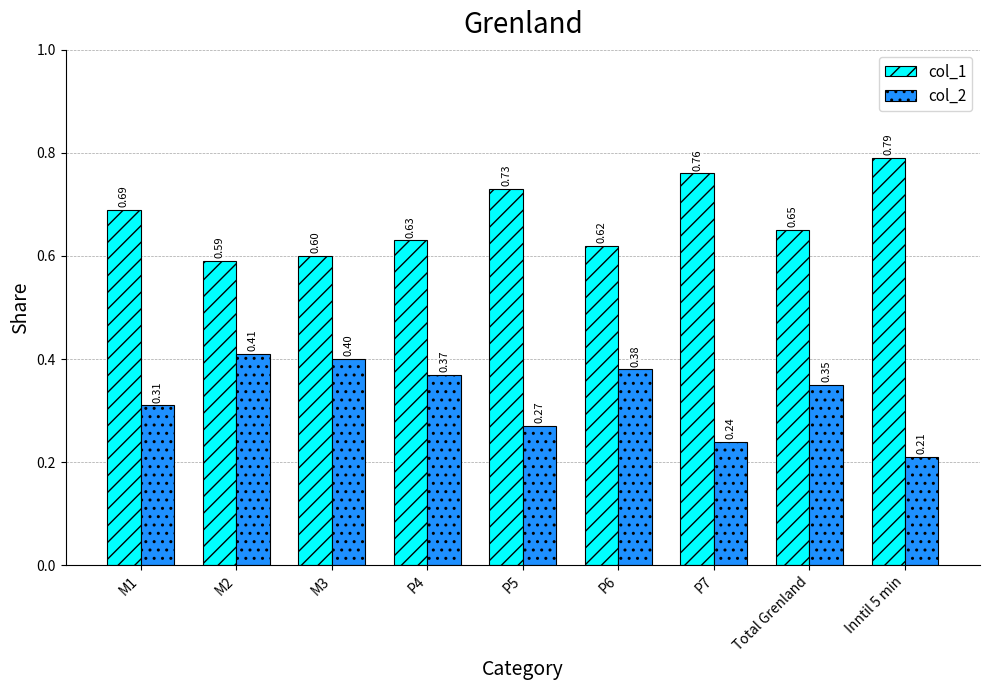

Is it true that col_1 equals 0.6 at M2?

True